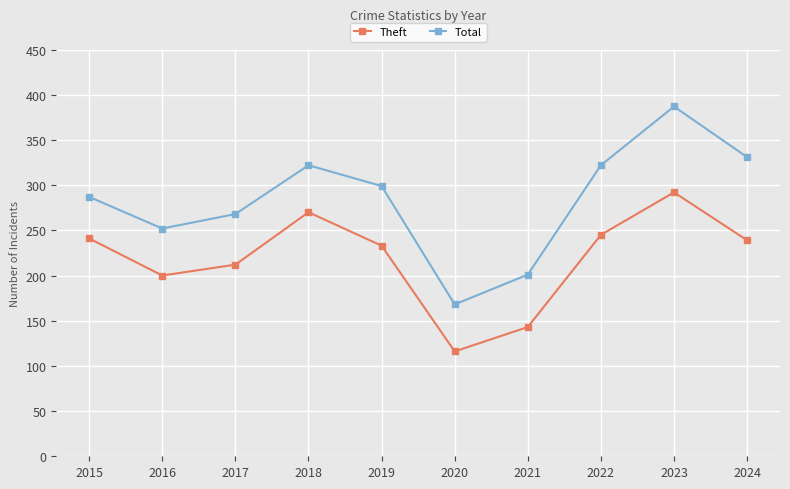

At which category is the sum across all series the highest?

2023